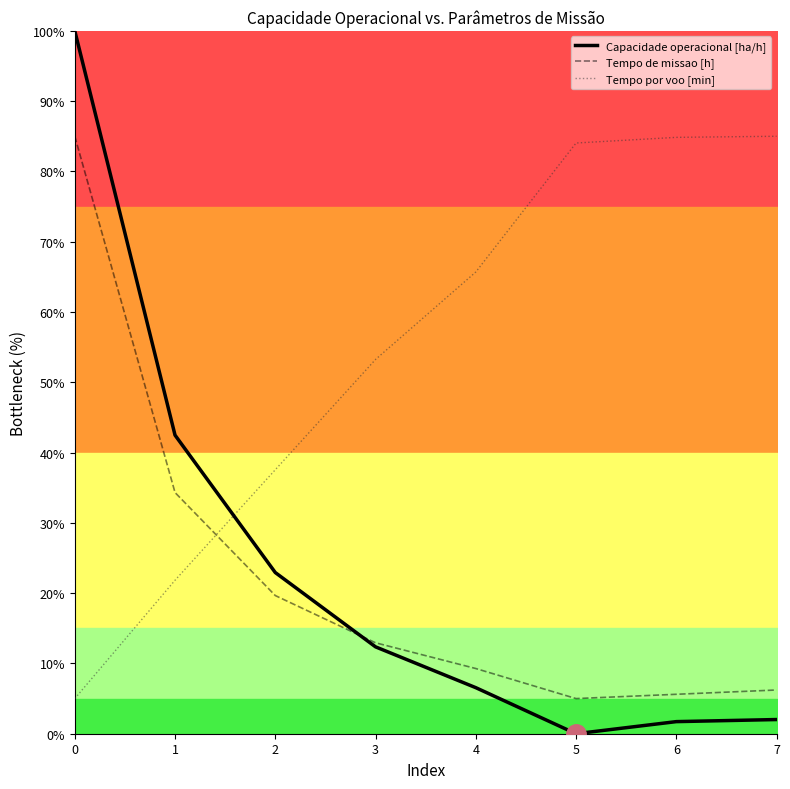

Is this an area chart (filled region under the line)?

No